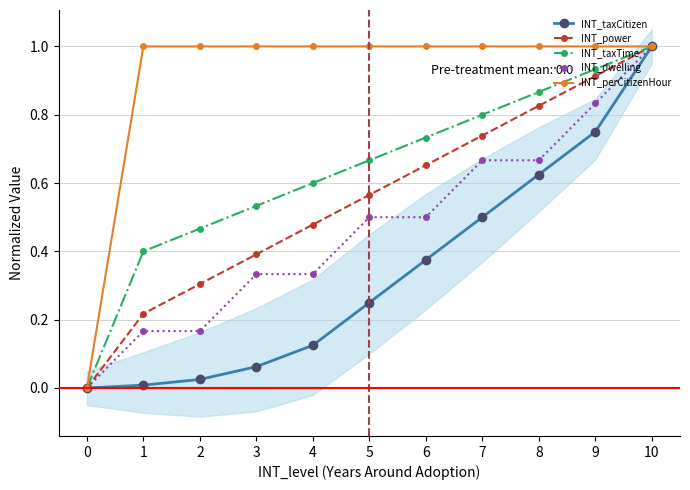

At which category is the sum across all series the highest?

10